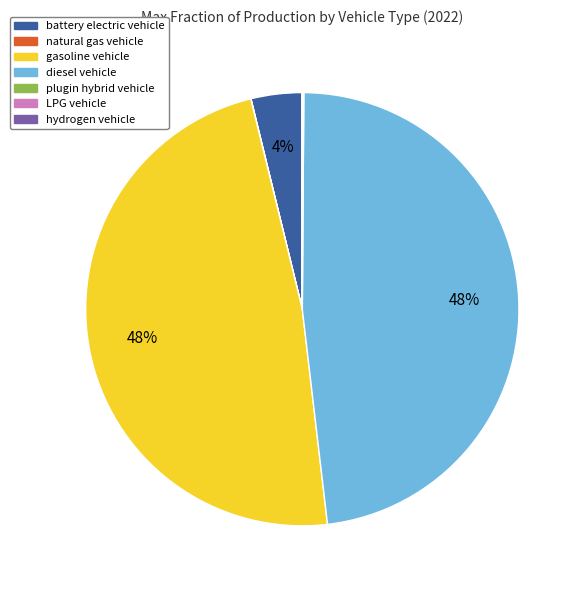

Does any single category account for the majority?

No